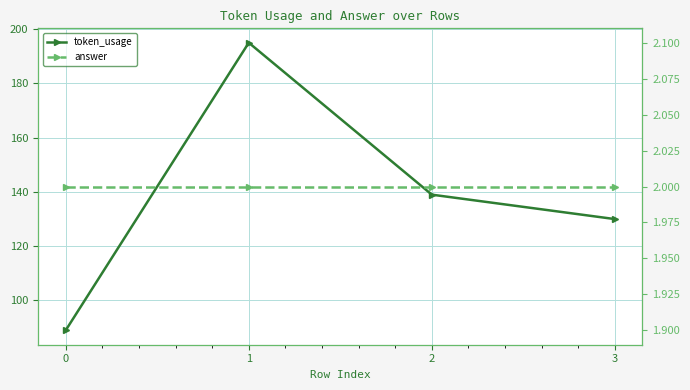

Reading right to left, extract all data points from this chart.

token_usage: 130	139	195	89
answer: 2	2	2	2